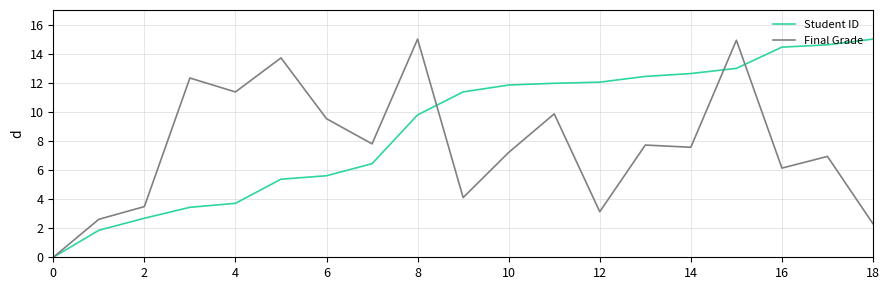

Rank the series by their average value, from highest to lowest.

Student ID, Final Grade